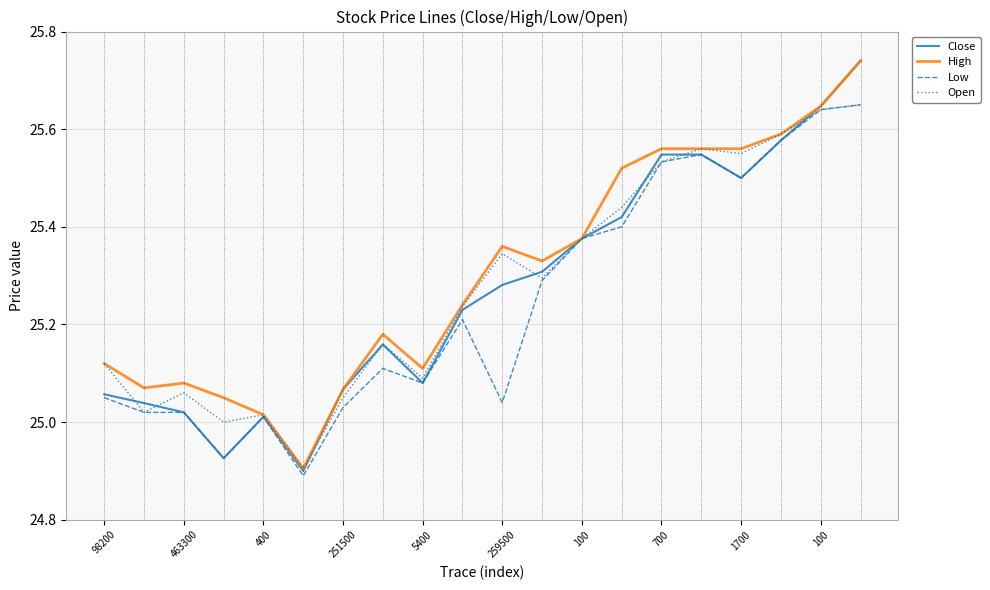

Which series has the widest spread of values?

Close